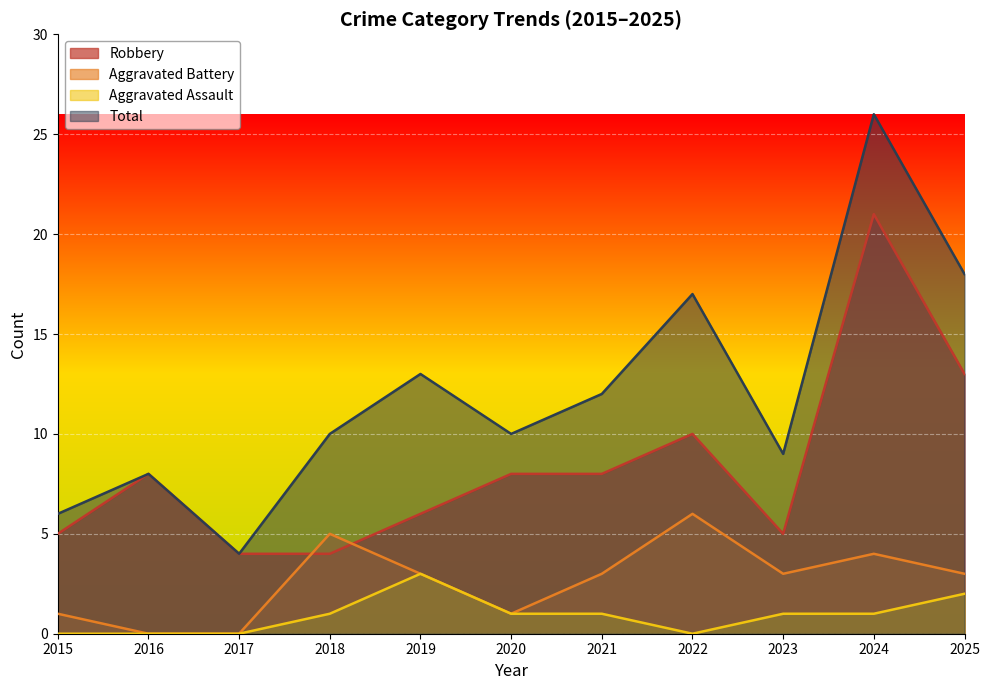

True or false: Aggravated Assault and Total cross at least once.

False